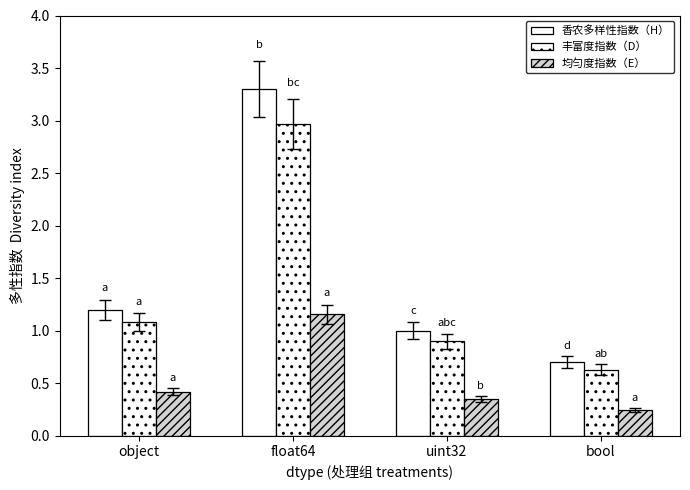

True or false: 均匀度指数（E） has a value of 1.7 at float64.

False